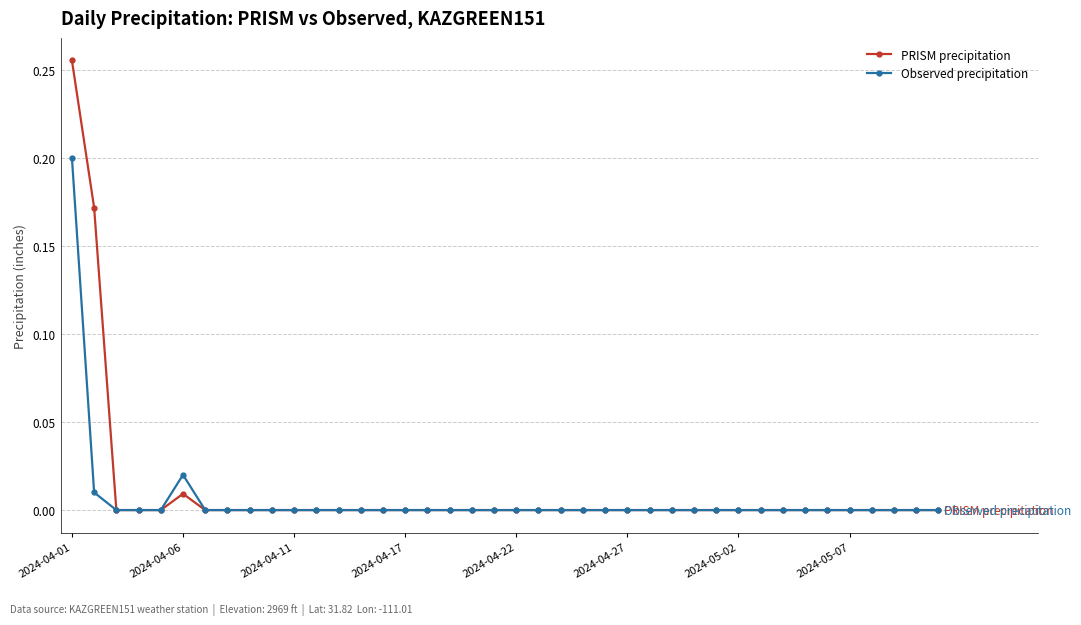

True or false: PRISM precipitation has more than 0 points higher than both neighbors.

True